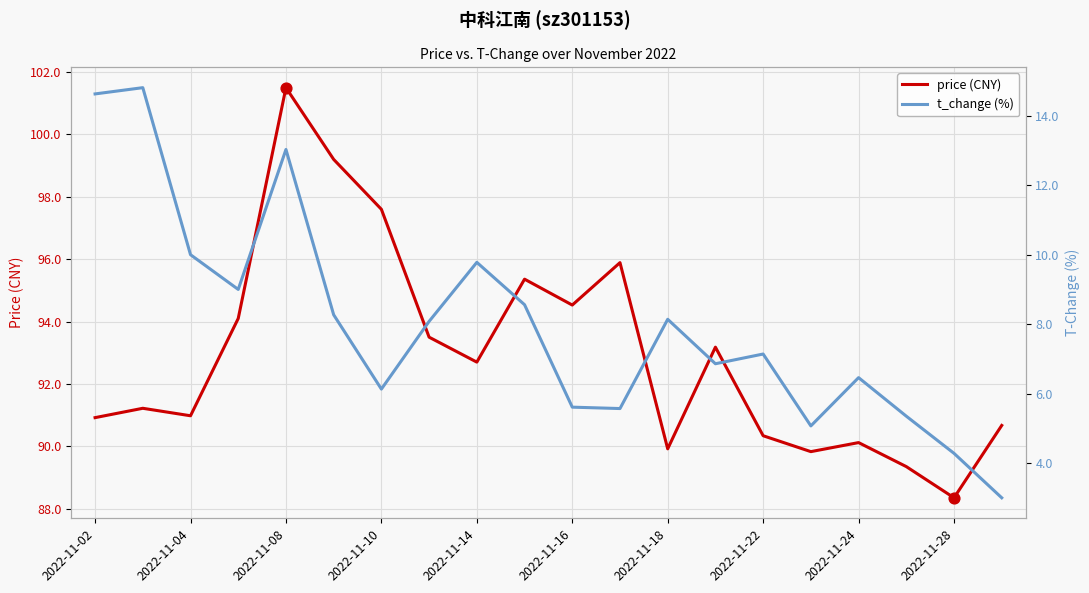

Which series reaches the maximum Y coordinate?

price (CNY)